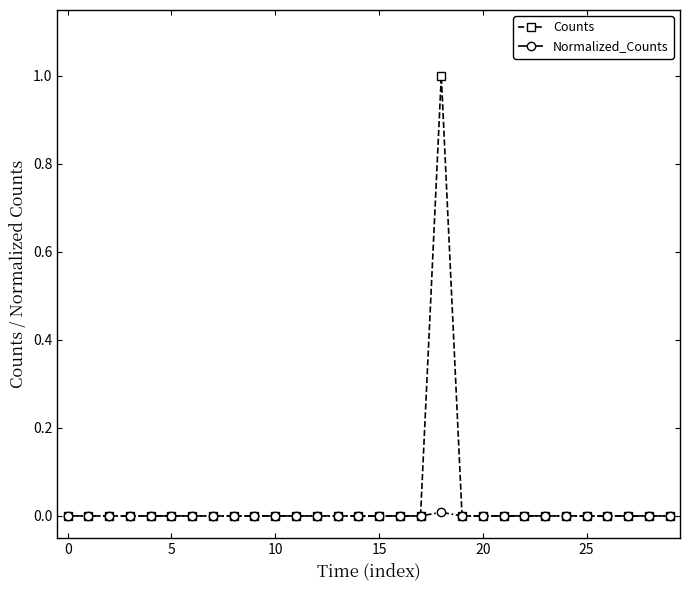

Rank the series by their maximum value, from highest to lowest.

Counts, Normalized_Counts